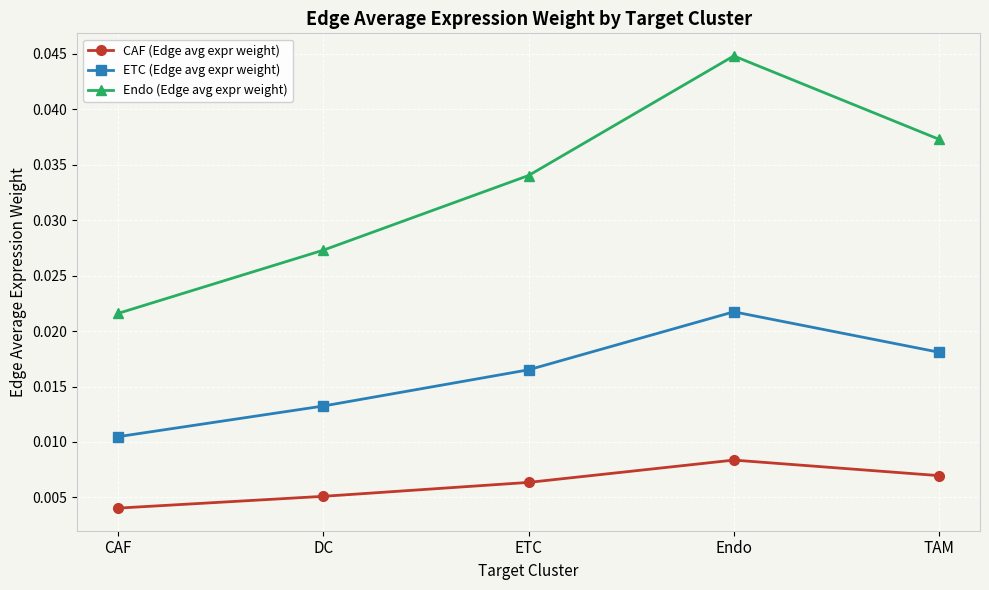

True or false: CAF (Edge avg expr weight) and Endo (Edge avg expr weight) intersect in this chart.

False